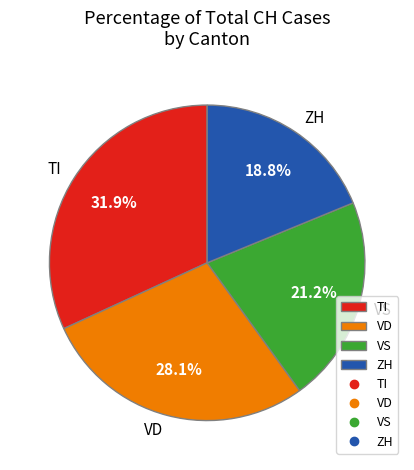

Between VS and VD, which is larger?

VD